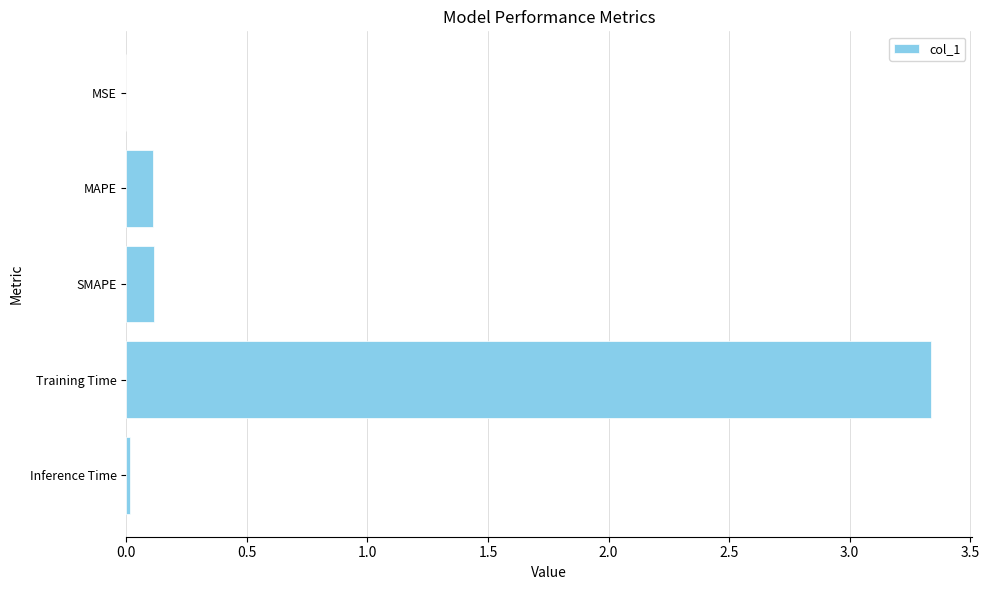

What is the sum of all values?

3.6